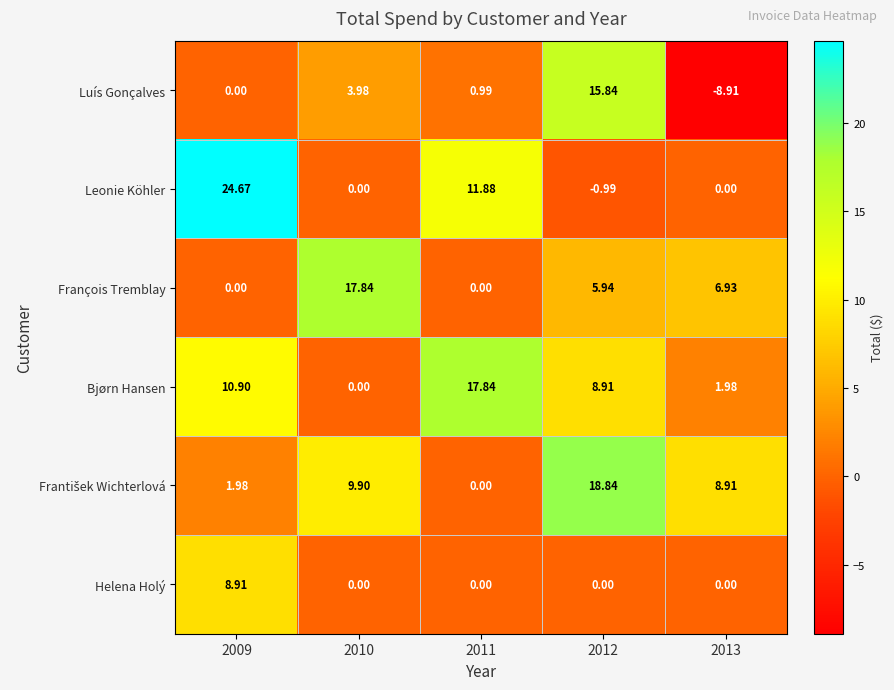

What is the minimum value shown in the chart?

-8.9